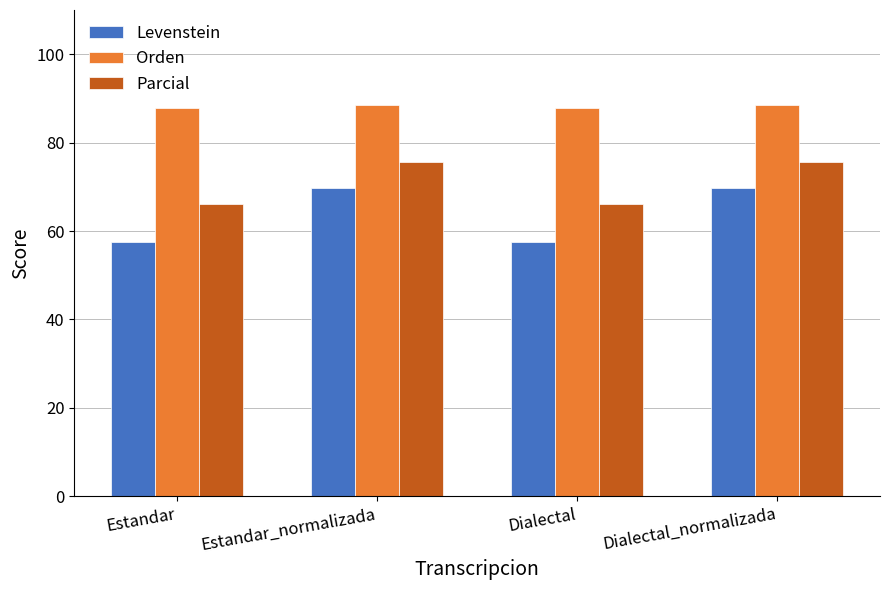

Reading right to left, list all the values displayed in this chart.

Levenstein: 69.7	57.5	69.7	57.5
Orden: 88.5	87.9	88.5	87.9
Parcial: 75.7	66.1	75.7	66.1